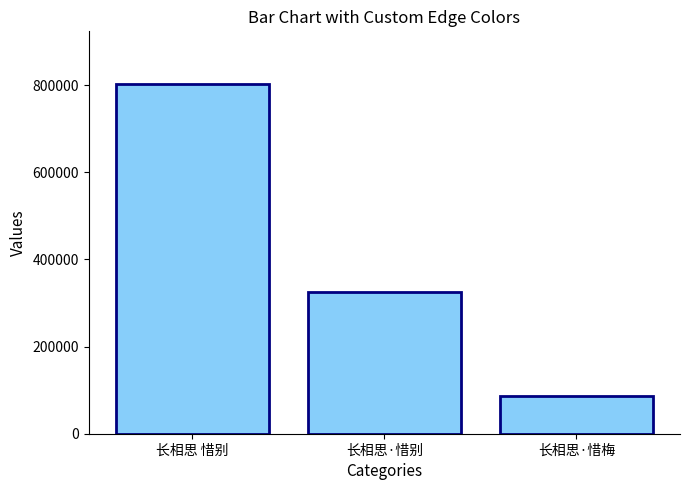

Does the chart contain any negative values?

No